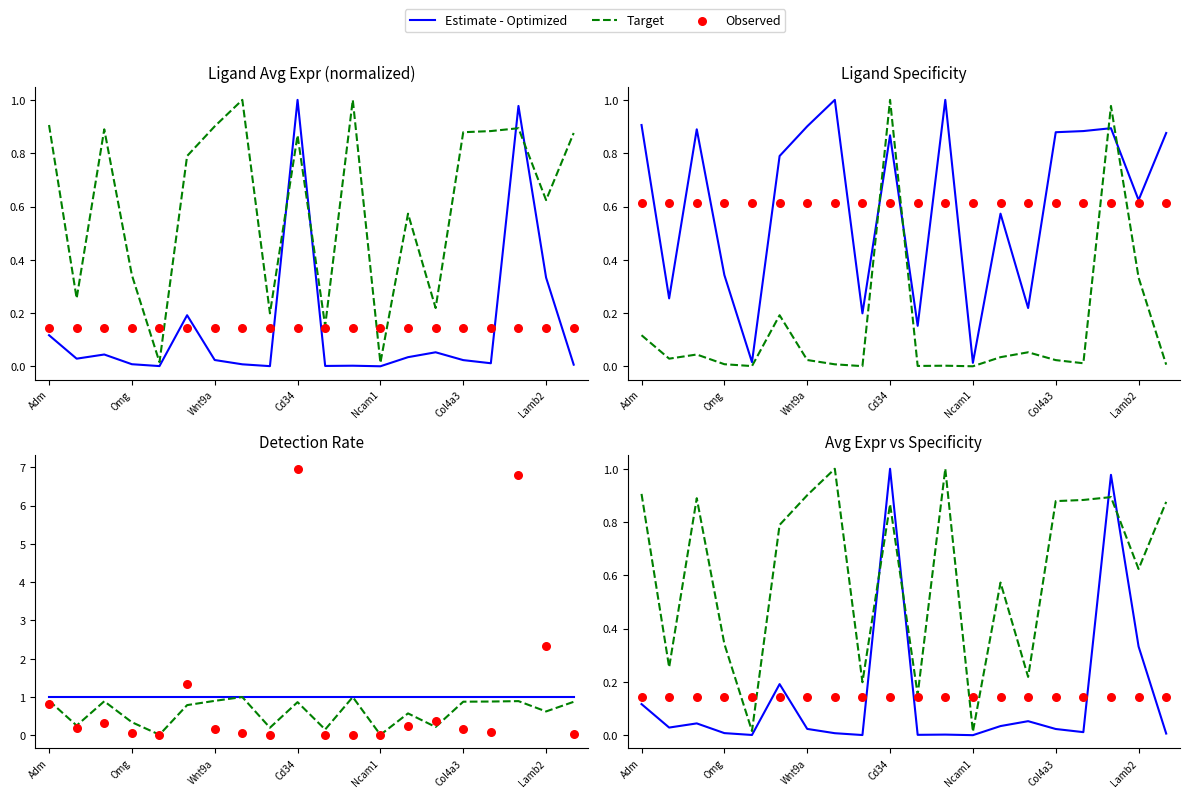

Which series has the largest total across all categories?

Target